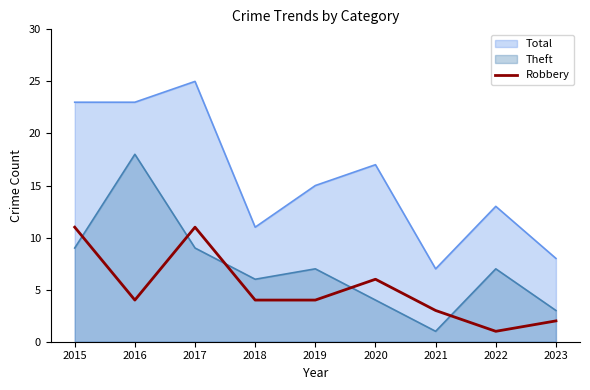

Between 2019 and 2021, which series saw the biggest shift?

Total